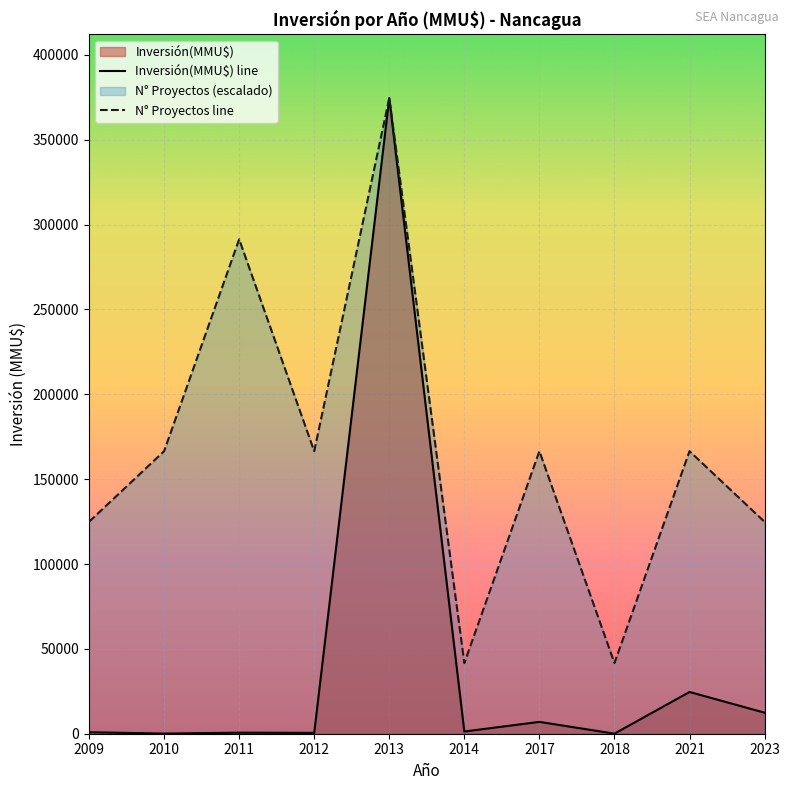

What is the spread (max minus min) of values at 2021?

141902.2